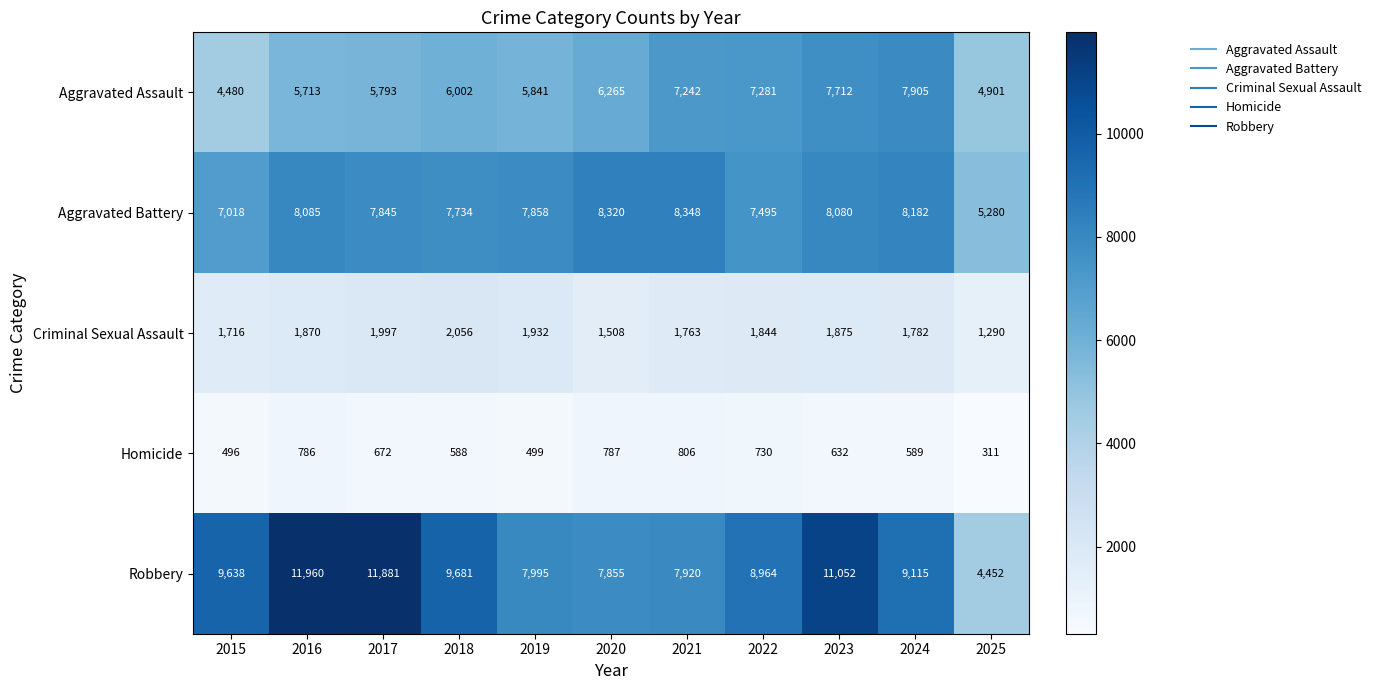

What is the total value across all series at 2025?

16234